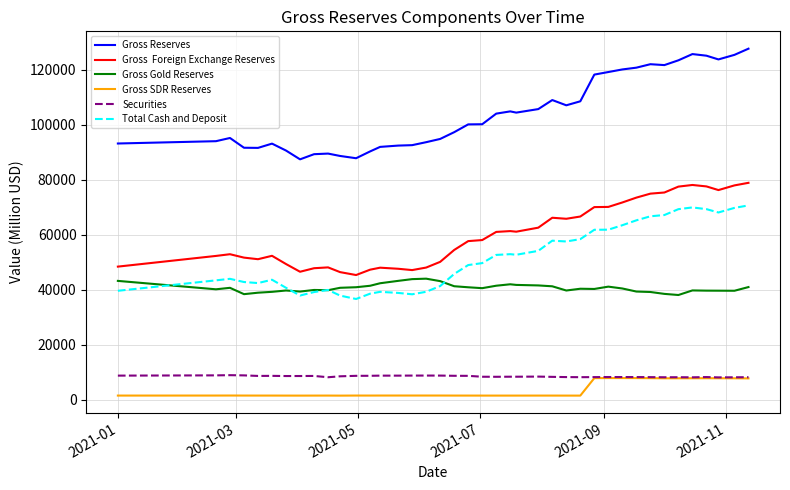

What is the maximum value shown in the chart?

127690.0